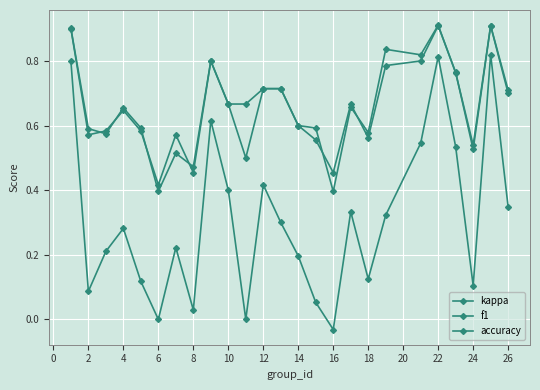

Which series has the widest spread of values?

kappa